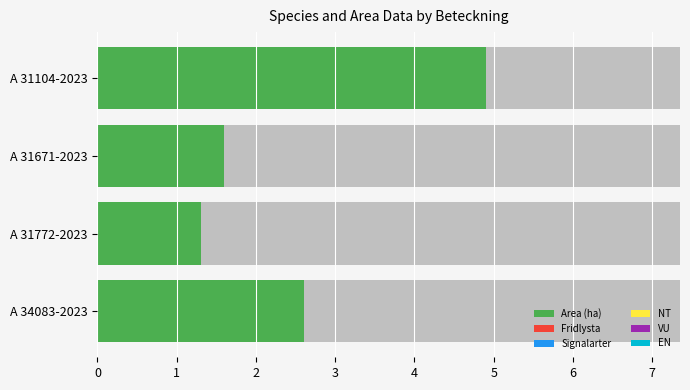

Rank the series by their maximum value, from highest to lowest.

Area (ha), Fridlysta, Signalarter, NT, VU, EN